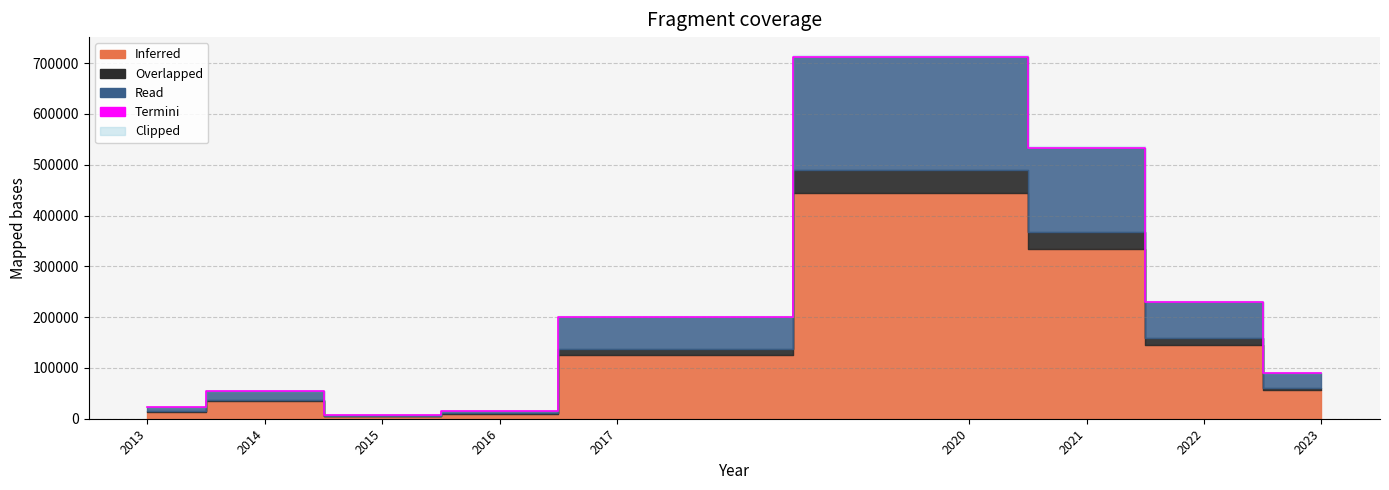

What is the average value?

207509